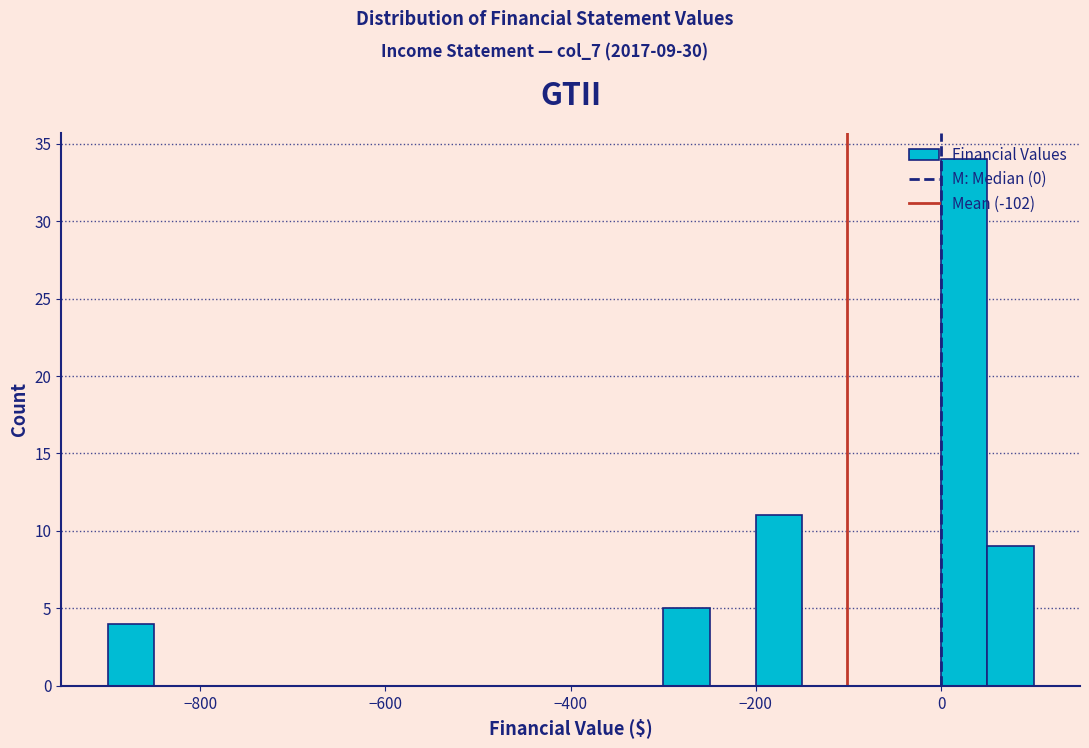

Around what value on the x-axis is the tallest bar? Give the approximate position of its centre, as read against the axis.

20